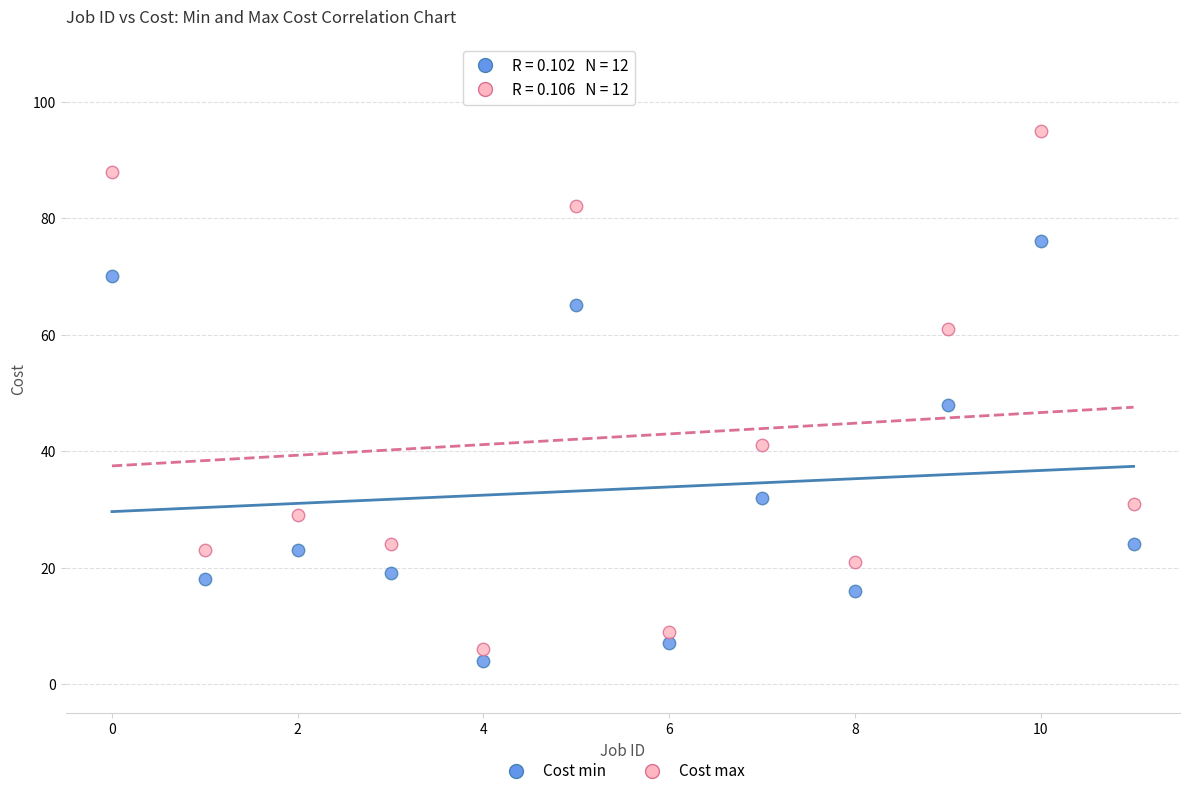

Which series reaches the minimum Y coordinate?

Cost min